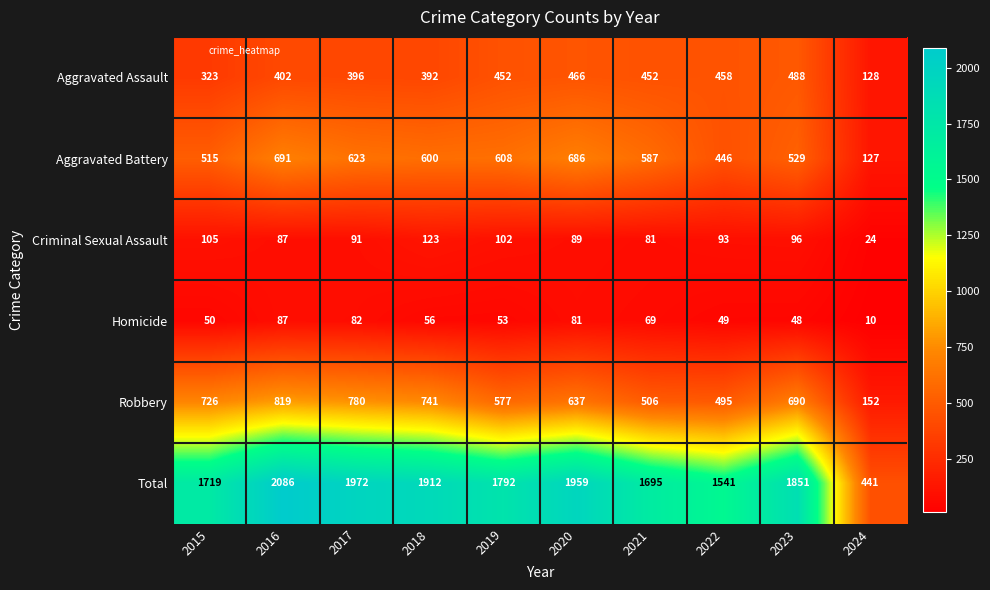

What is the sum of the Total values at 2019 and 2017?

3764